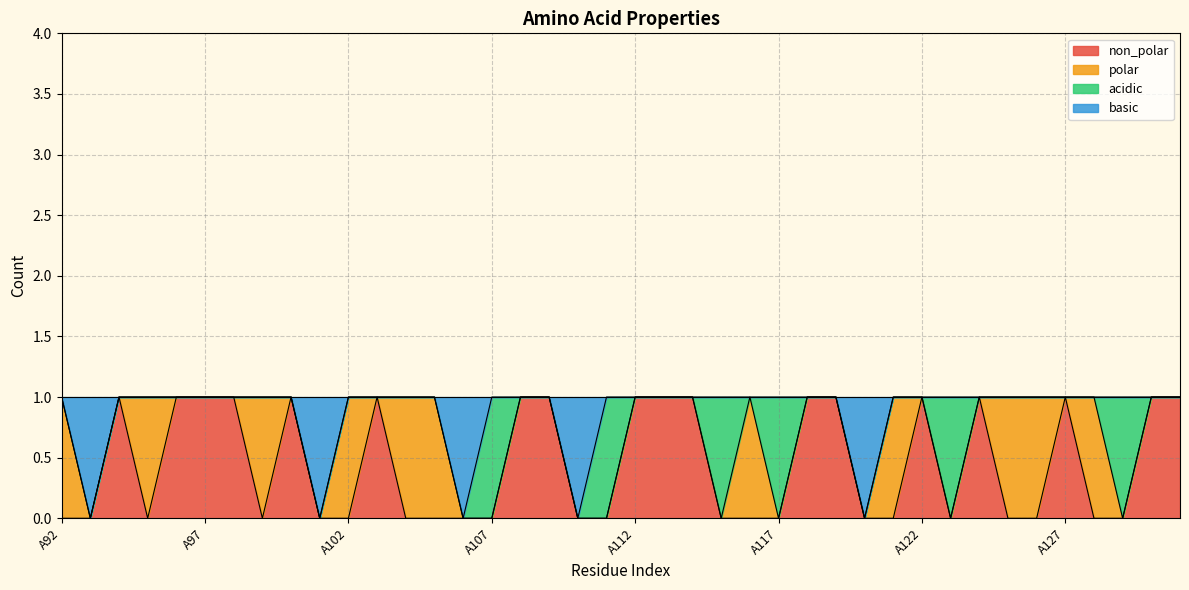

What are all the series names shown in the legend?

non_polar, polar, acidic, basic